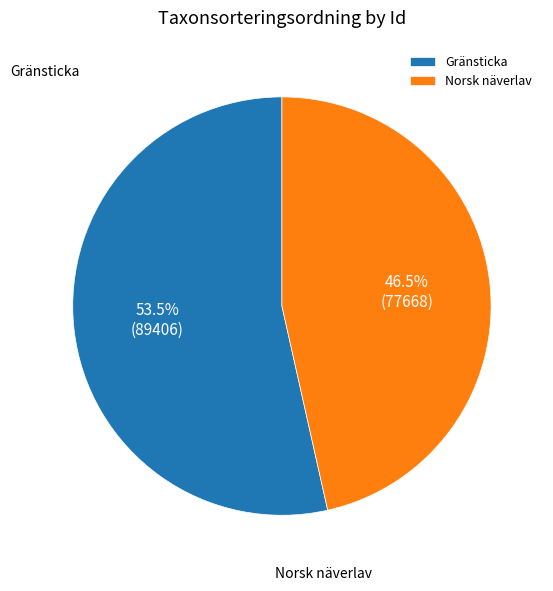

Which category has the biggest portion of the pie?

Gränsticka